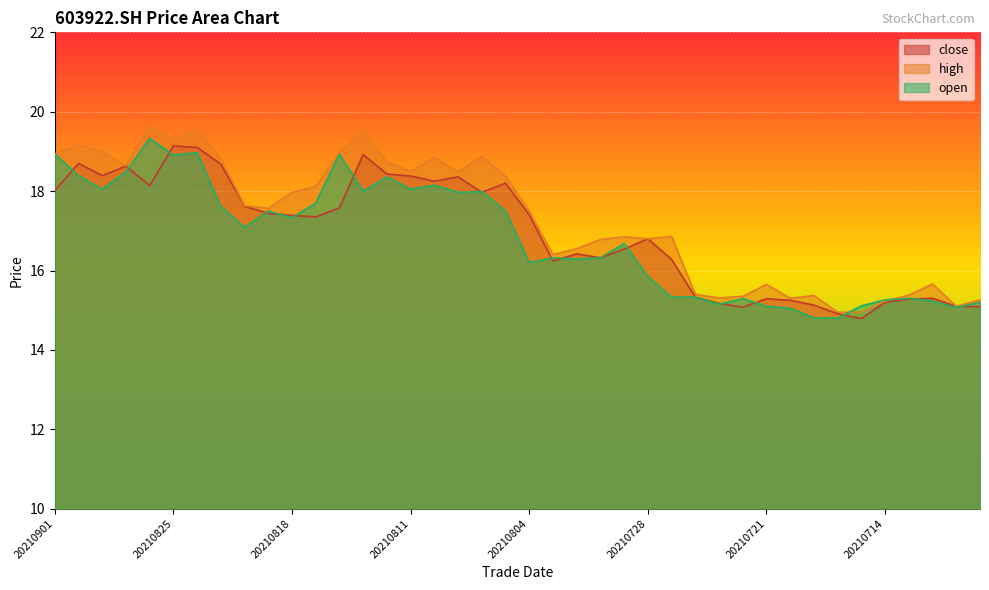

What is the total value across all series at 20210716?

44.7